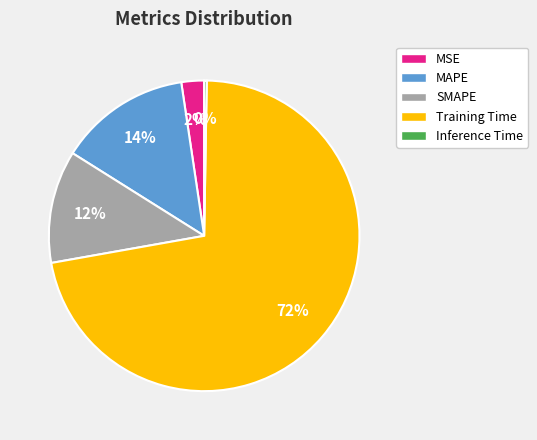

Between SMAPE and Training Time, which is larger?

Training Time